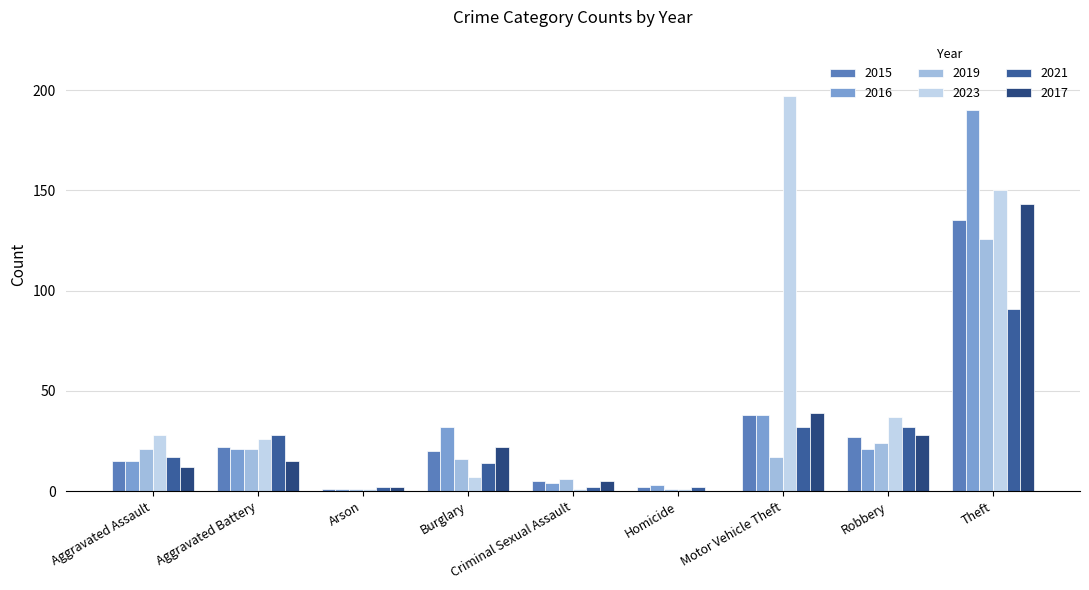

Which series has the largest total across all categories?

2023